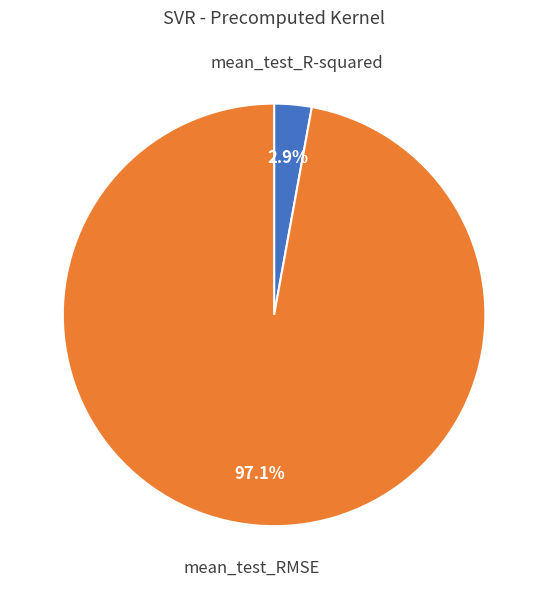

True or false: mean_test_R-squared accounts for 3% of the total.

True